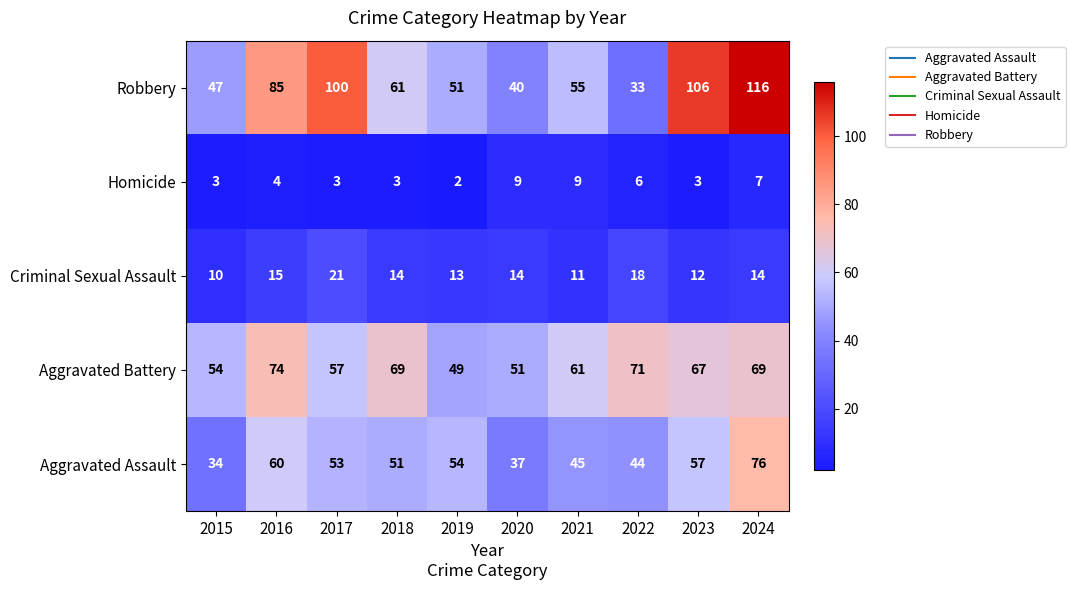

At 2017, list the series in order from largest to smallest.

Robbery, Aggravated Battery, Aggravated Assault, Criminal Sexual Assault, Homicide